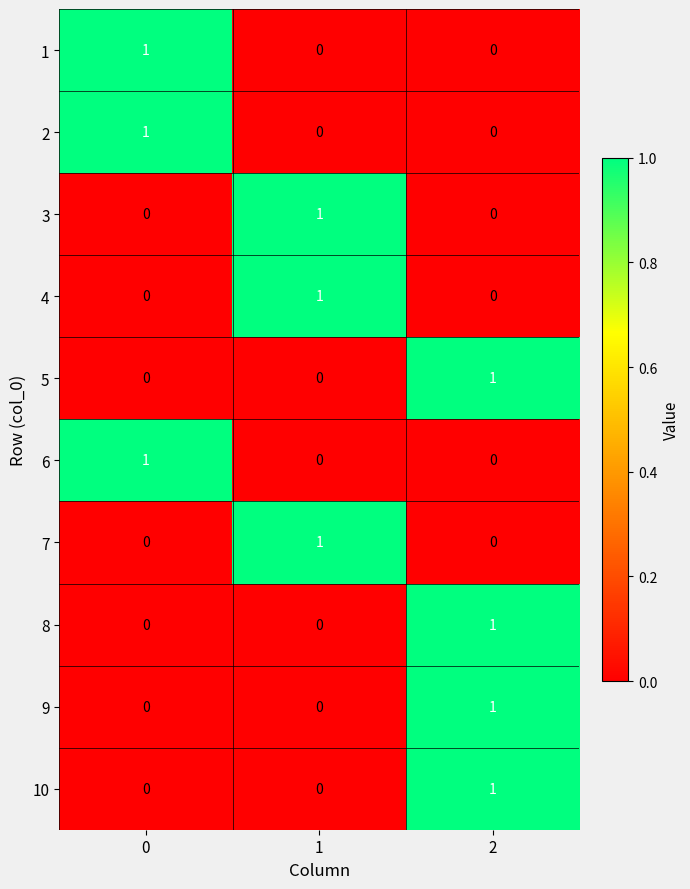

How many 6 values are between 0 and 1?

3